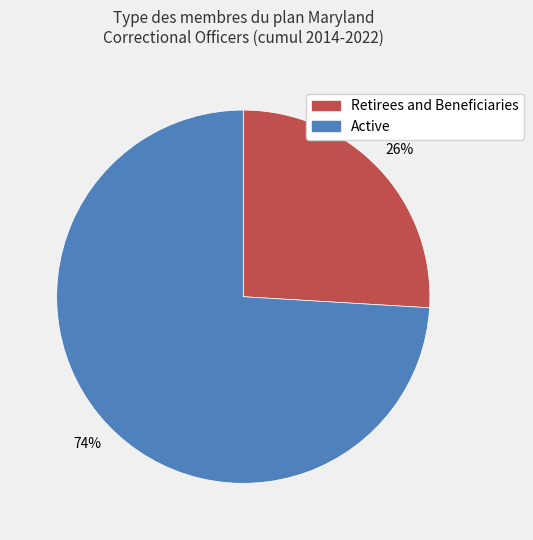

The Retirees and Beneficiaries slice represents 26% of the pie. True or false?

True